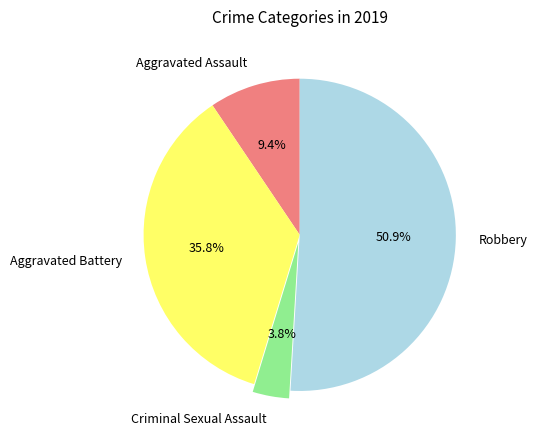

Which has a higher value, Robbery or Aggravated Assault?

Robbery